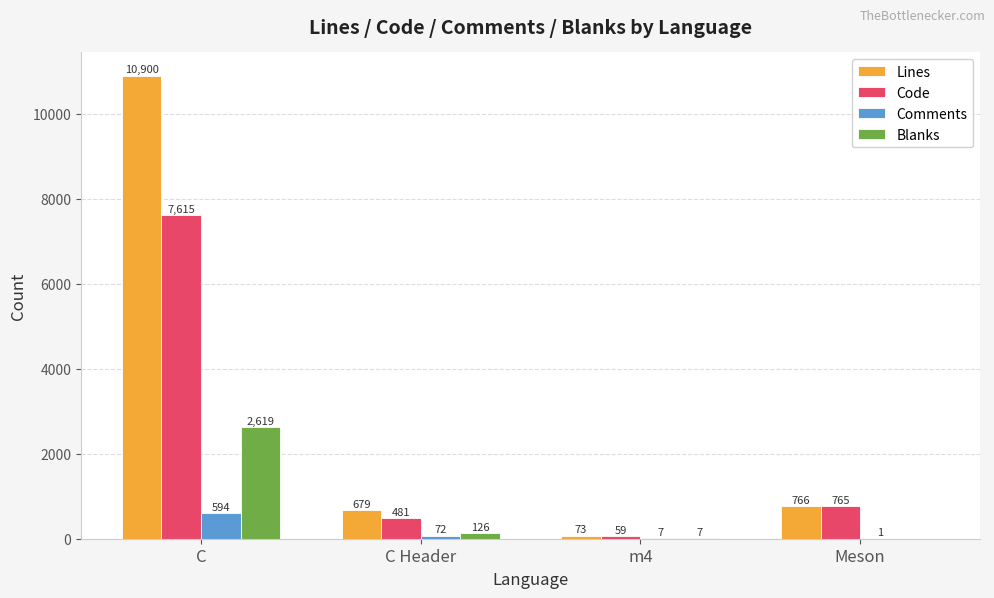

What is the sum of all Comments values?

674